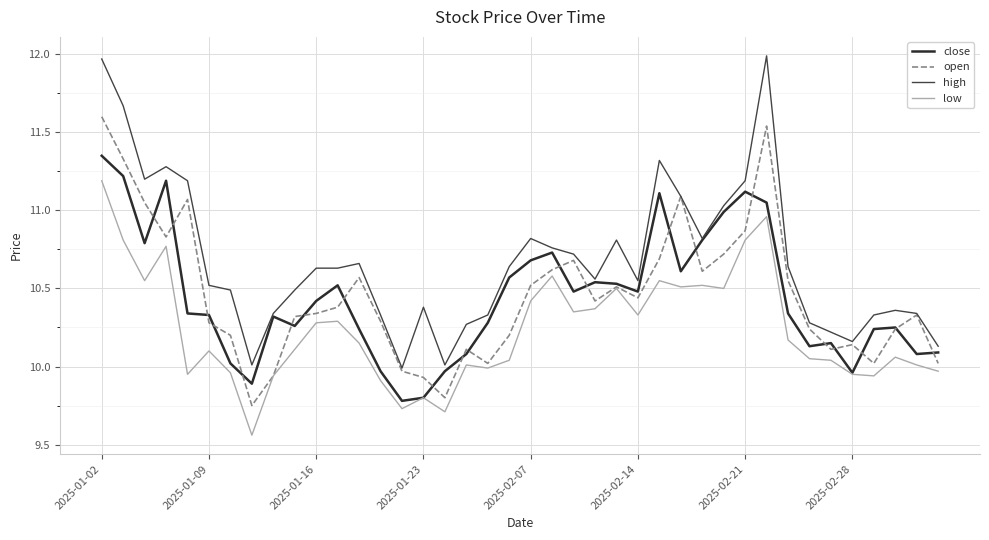

Which series has the largest range (max minus min)?

high